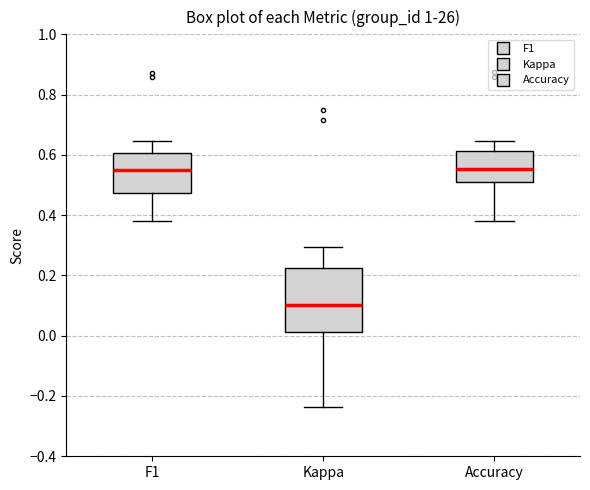

Comparing the boxes themselves (not the whiskers), which one is the tallest?

Kappa